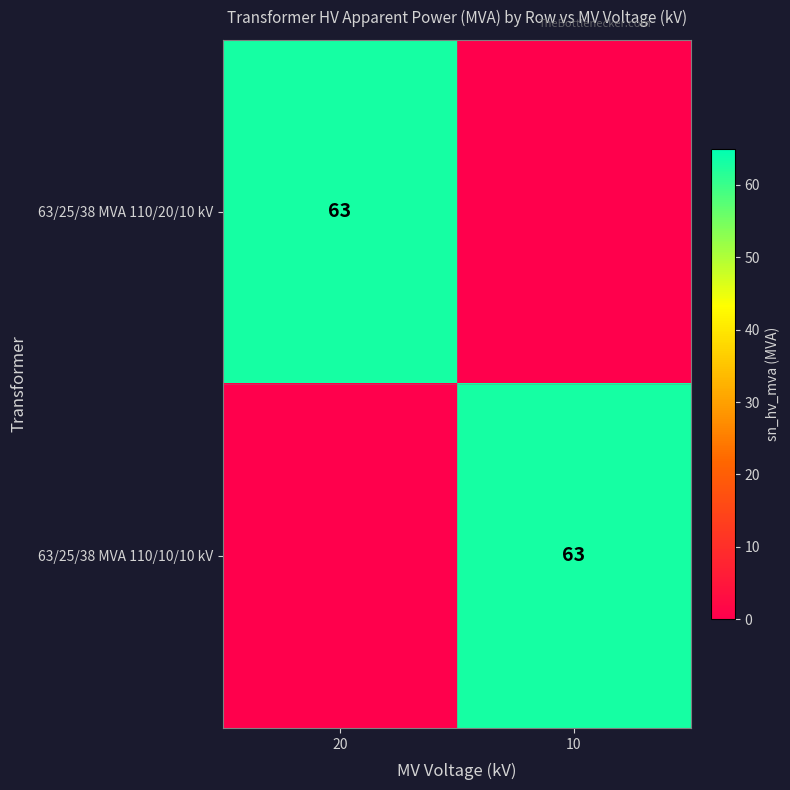

The 63/25/38 MVA 110/10/10 kV series shows 63 at 10. True or false?

True